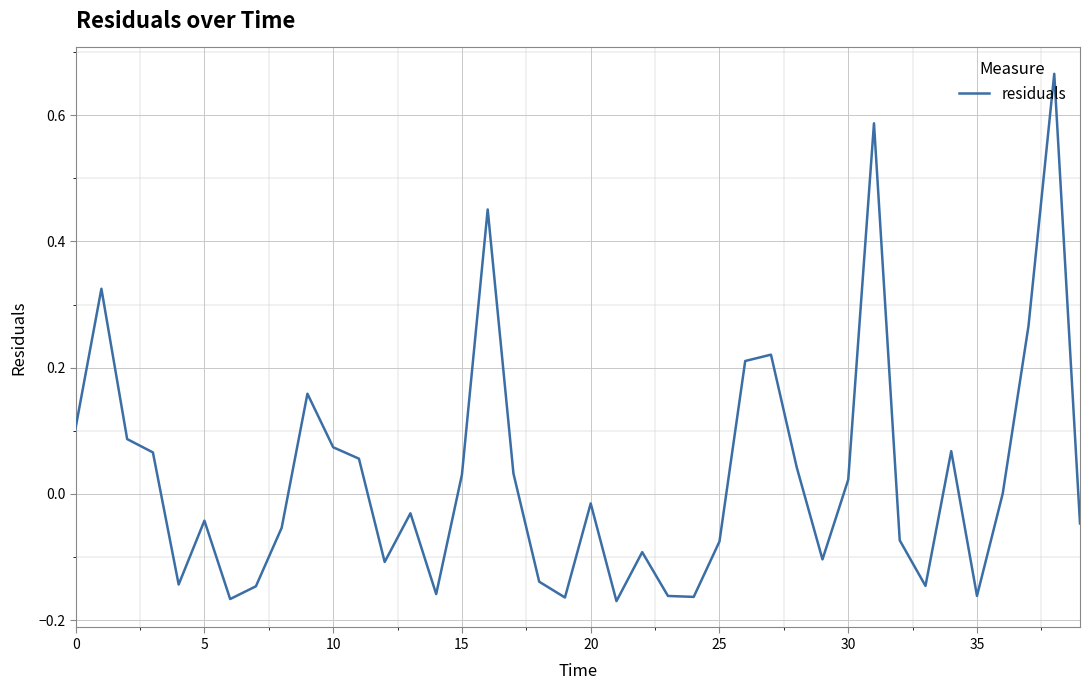

What is the difference between the maximum and minimum values?

0.8